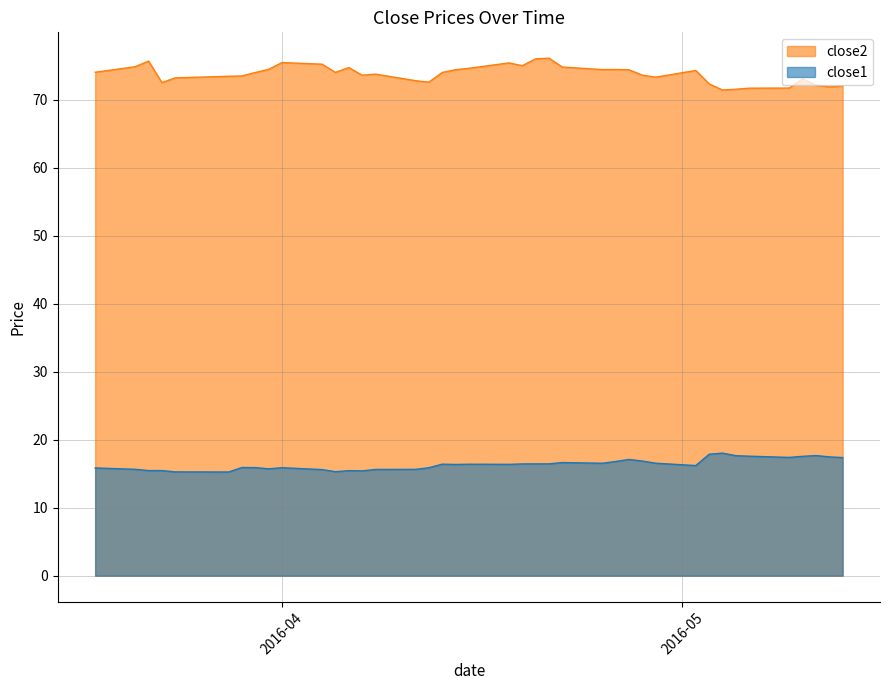

How many interior local valleys does the close2 series have?

9